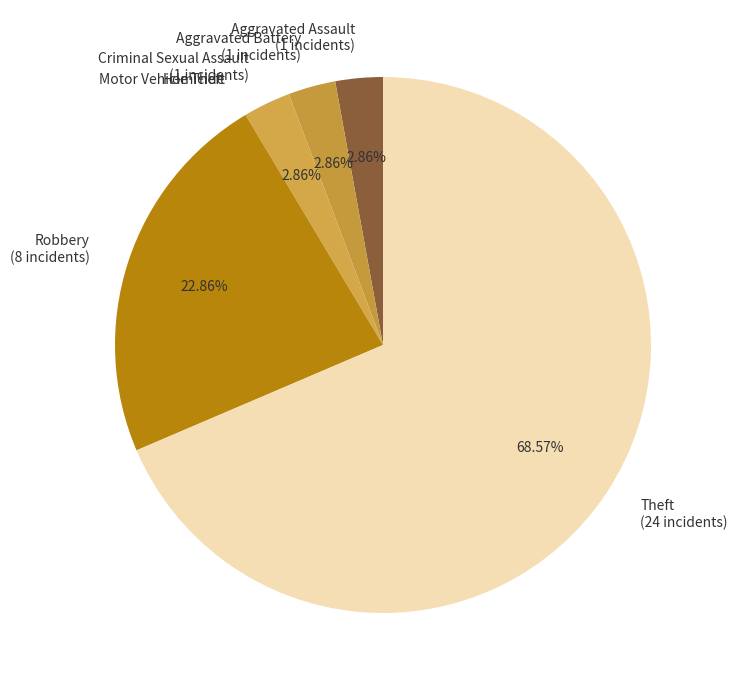

True or false: Robbery accounts for 23% of the total.

True